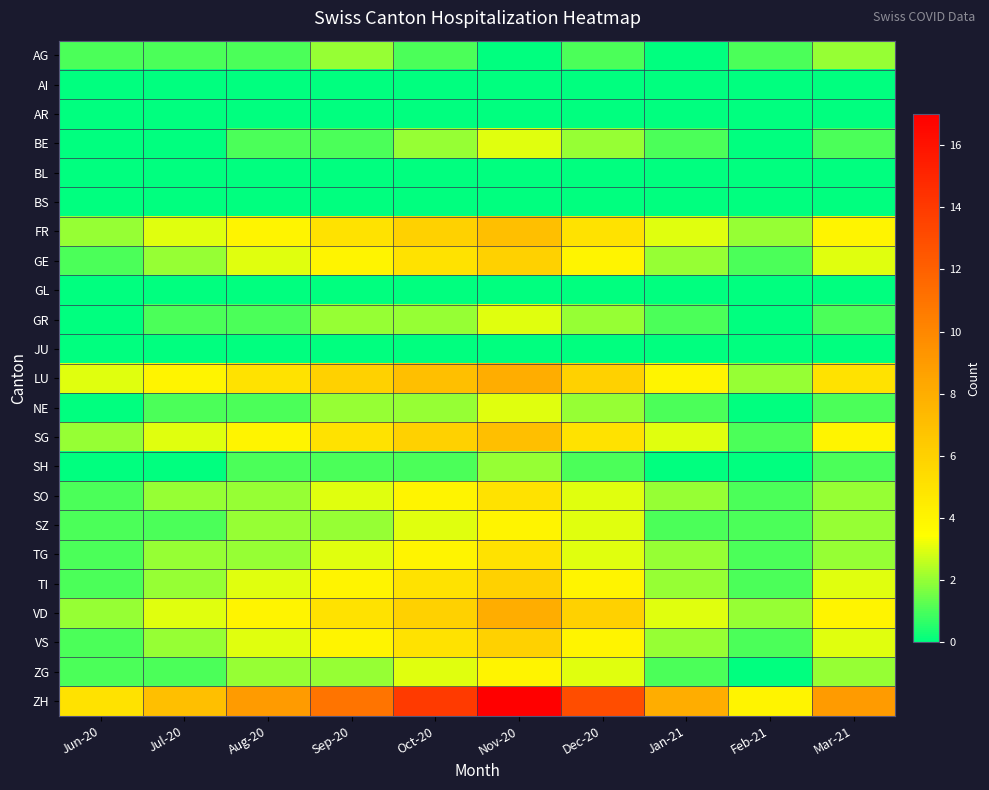

Reading right to left, extract all data points from this chart.

AG: Mar-21=2	Feb-21=1	Jan-21=0	Dec-20=1	Nov-20=0	Oct-20=1	Sep-20=2	Aug-20=1	Jul-20=1	Jun-20=1
AI: Mar-21=0	Feb-21=0	Jan-21=0	Dec-20=0	Nov-20=0	Oct-20=0	Sep-20=0	Aug-20=0	Jul-20=0	Jun-20=0
AR: Mar-21=0	Feb-21=0	Jan-21=0	Dec-20=0	Nov-20=0	Oct-20=0	Sep-20=0	Aug-20=0	Jul-20=0	Jun-20=0
BE: Mar-21=1	Feb-21=0	Jan-21=1	Dec-20=2	Nov-20=3	Oct-20=2	Sep-20=1	Aug-20=1	Jul-20=0	Jun-20=0
BL: Mar-21=0	Feb-21=0	Jan-21=0	Dec-20=0	Nov-20=0	Oct-20=0	Sep-20=0	Aug-20=0	Jul-20=0	Jun-20=0
BS: Mar-21=0	Feb-21=0	Jan-21=0	Dec-20=0	Nov-20=0	Oct-20=0	Sep-20=0	Aug-20=0	Jul-20=0	Jun-20=0
FR: Mar-21=4	Feb-21=2	Jan-21=3	Dec-20=5	Nov-20=7	Oct-20=6	Sep-20=5	Aug-20=4	Jul-20=3	Jun-20=2
GE: Mar-21=3	Feb-21=1	Jan-21=2	Dec-20=4	Nov-20=6	Oct-20=5	Sep-20=4	Aug-20=3	Jul-20=2	Jun-20=1
GL: Mar-21=0	Feb-21=0	Jan-21=0	Dec-20=0	Nov-20=0	Oct-20=0	Sep-20=0	Aug-20=0	Jul-20=0	Jun-20=0
GR: Mar-21=1	Feb-21=0	Jan-21=1	Dec-20=2	Nov-20=3	Oct-20=2	Sep-20=2	Aug-20=1	Jul-20=1	Jun-20=0
JU: Mar-21=0	Feb-21=0	Jan-21=0	Dec-20=0	Nov-20=0	Oct-20=0	Sep-20=0	Aug-20=0	Jul-20=0	Jun-20=0
LU: Mar-21=5	Feb-21=2	Jan-21=4	Dec-20=6	Nov-20=8	Oct-20=7	Sep-20=6	Aug-20=5	Jul-20=4	Jun-20=3
NE: Mar-21=1	Feb-21=0	Jan-21=1	Dec-20=2	Nov-20=3	Oct-20=2	Sep-20=2	Aug-20=1	Jul-20=1	Jun-20=0
SG: Mar-21=4	Feb-21=1	Jan-21=3	Dec-20=5	Nov-20=7	Oct-20=6	Sep-20=5	Aug-20=4	Jul-20=3	Jun-20=2
SH: Mar-21=1	Feb-21=0	Jan-21=0	Dec-20=1	Nov-20=2	Oct-20=1	Sep-20=1	Aug-20=1	Jul-20=0	Jun-20=0
SO: Mar-21=2	Feb-21=1	Jan-21=2	Dec-20=3	Nov-20=5	Oct-20=4	Sep-20=3	Aug-20=2	Jul-20=2	Jun-20=1
SZ: Mar-21=2	Feb-21=1	Jan-21=1	Dec-20=3	Nov-20=4	Oct-20=3	Sep-20=2	Aug-20=2	Jul-20=1	Jun-20=1
TG: Mar-21=2	Feb-21=1	Jan-21=2	Dec-20=3	Nov-20=5	Oct-20=4	Sep-20=3	Aug-20=2	Jul-20=2	Jun-20=1
TI: Mar-21=3	Feb-21=1	Jan-21=2	Dec-20=4	Nov-20=6	Oct-20=5	Sep-20=4	Aug-20=3	Jul-20=2	Jun-20=1
VD: Mar-21=4	Feb-21=2	Jan-21=3	Dec-20=6	Nov-20=8	Oct-20=6	Sep-20=5	Aug-20=4	Jul-20=3	Jun-20=2
VS: Mar-21=3	Feb-21=1	Jan-21=2	Dec-20=4	Nov-20=6	Oct-20=5	Sep-20=4	Aug-20=3	Jul-20=2	Jun-20=1
ZG: Mar-21=2	Feb-21=0	Jan-21=1	Dec-20=3	Nov-20=4	Oct-20=3	Sep-20=2	Aug-20=2	Jul-20=1	Jun-20=1
ZH: Mar-21=9	Feb-21=4	Jan-21=8	Dec-20=13	Nov-20=17	Oct-20=14	Sep-20=11	Aug-20=9	Jul-20=7	Jun-20=5